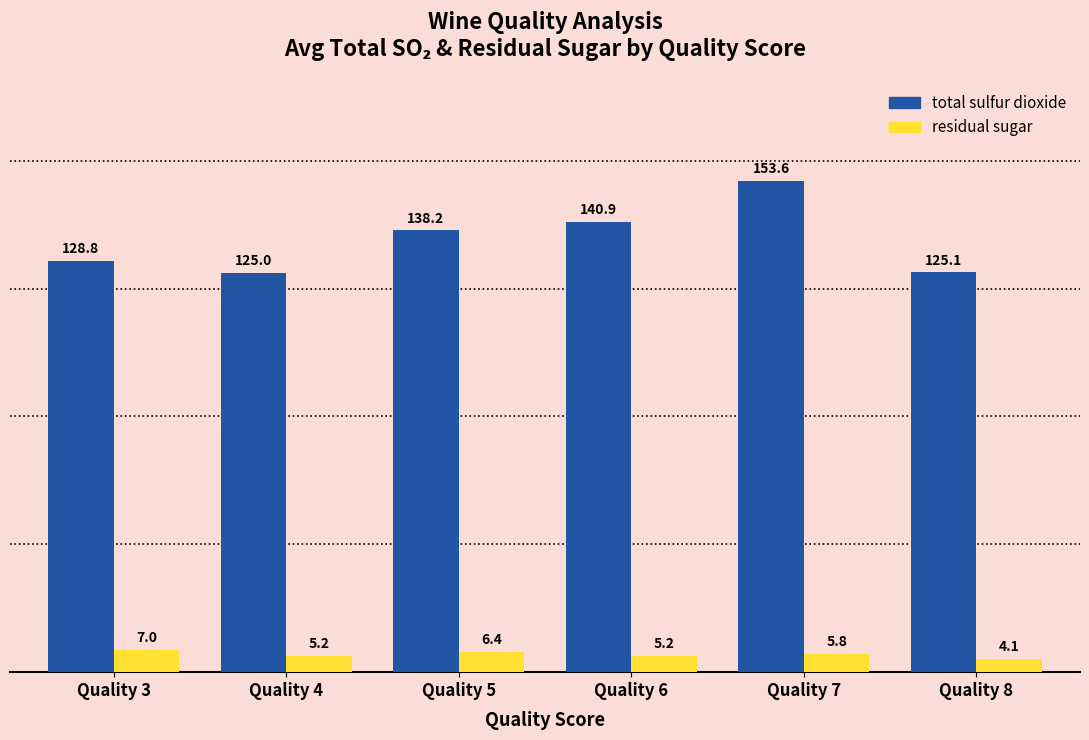

Which series has the largest range (max minus min)?

total sulfur dioxide